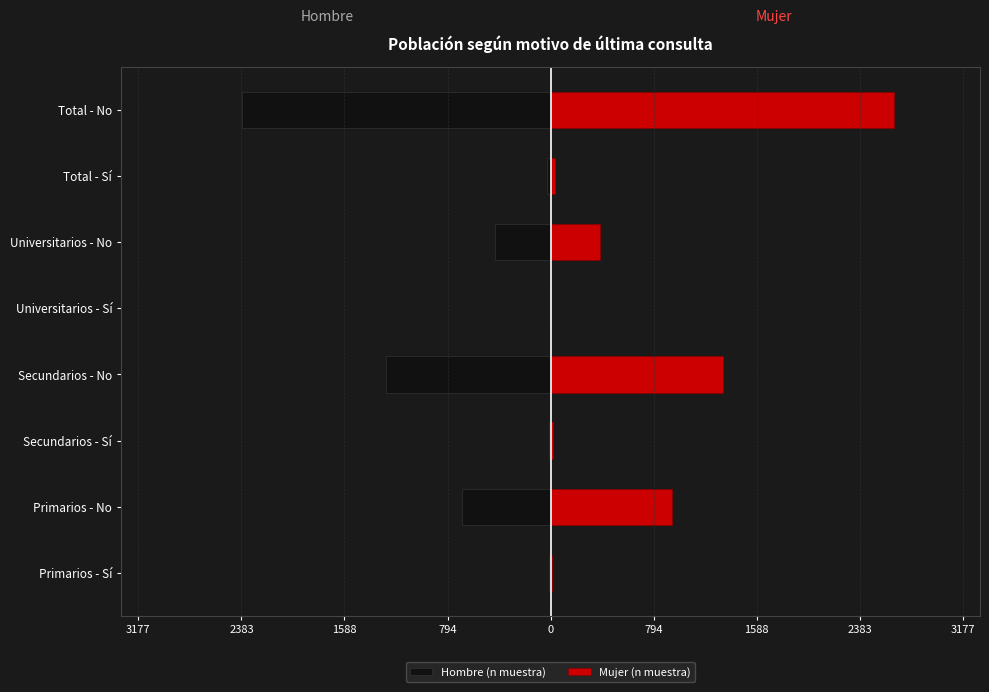

How many values in the Mujer (n muestra) series exceed 381?

3